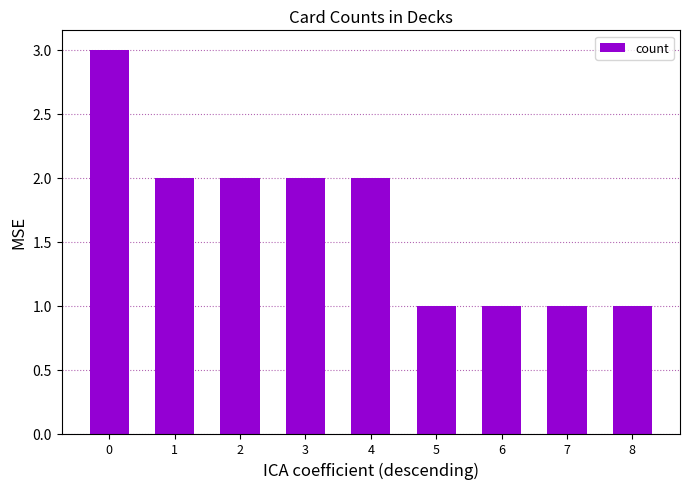

What is the value of the 8th bar from the left?

1